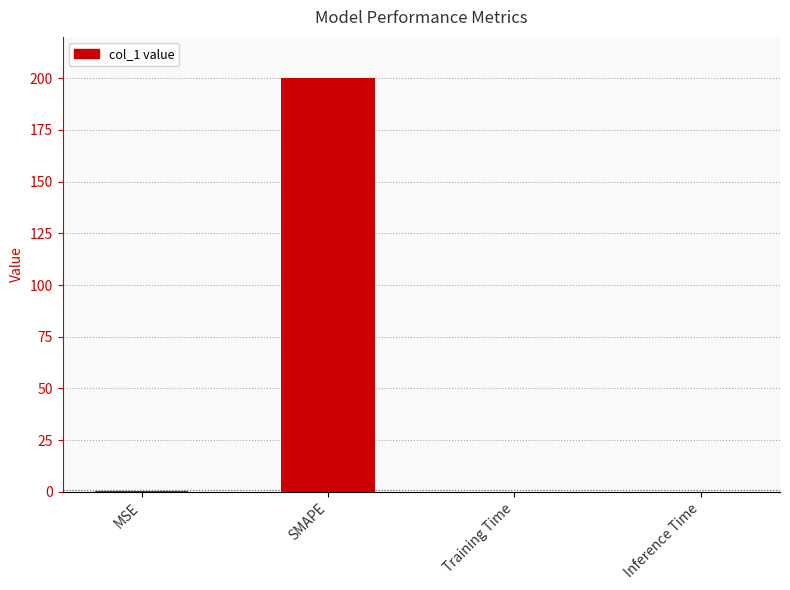

Which has a higher value, SMAPE or Training Time?

SMAPE